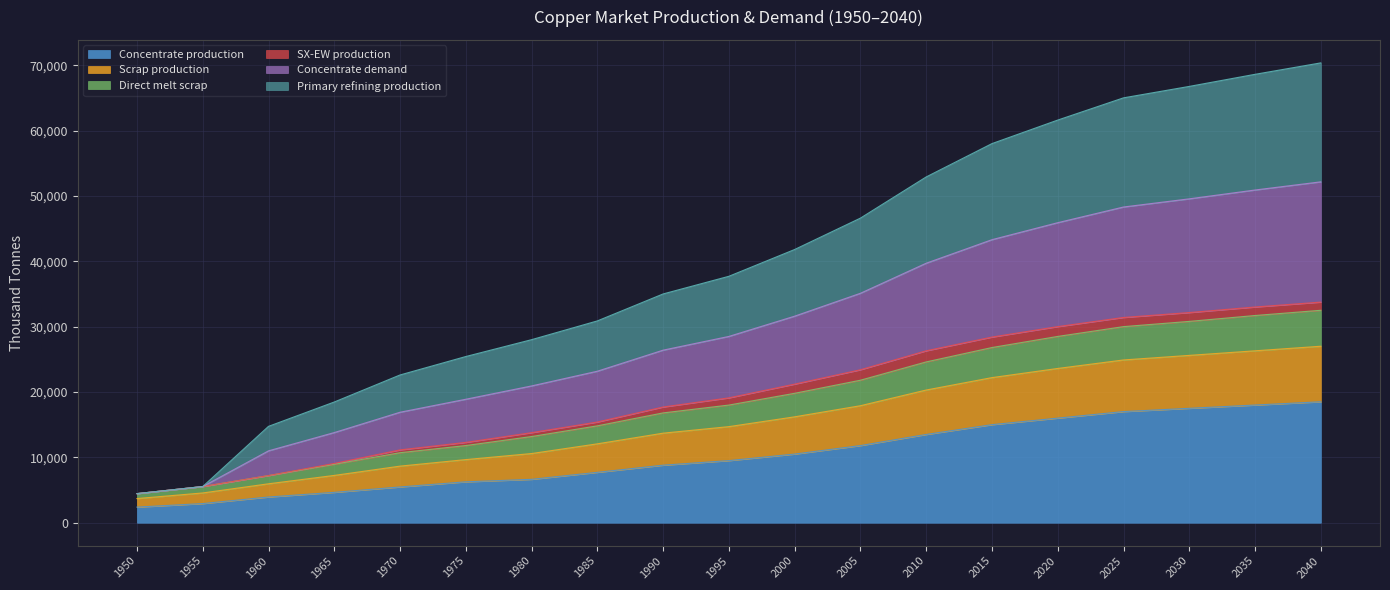

What is the difference between the maximum and minimum values in the Concentrate production series?

16114.3